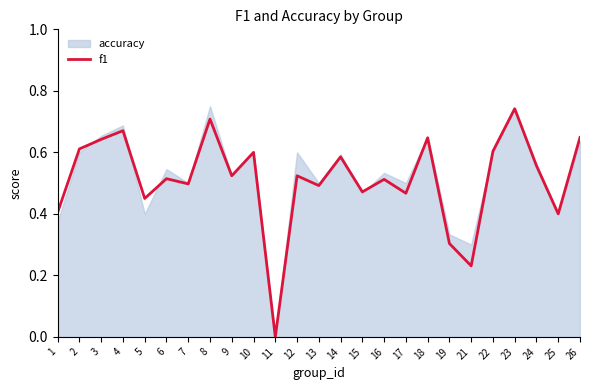

What is the difference between the maximum and minimum values?

0.7